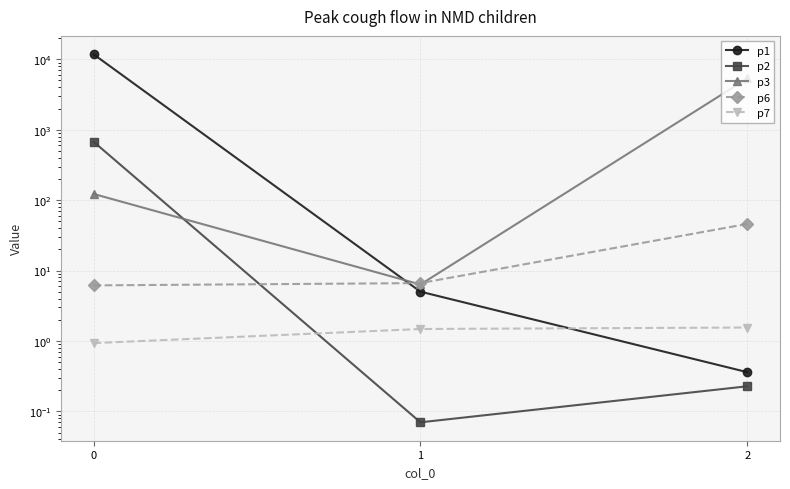

What is the sum of all p3 values?

5481.8